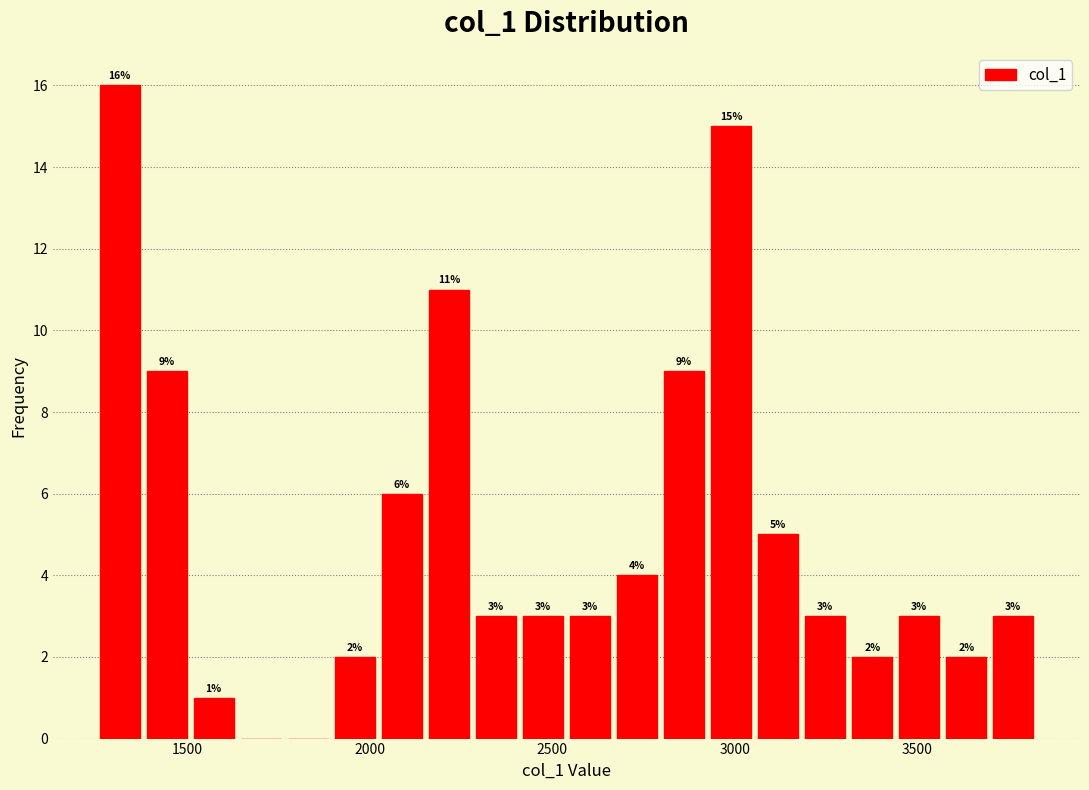

Read against the x-axis, roughly where is the centre of the tallest bar?

1300